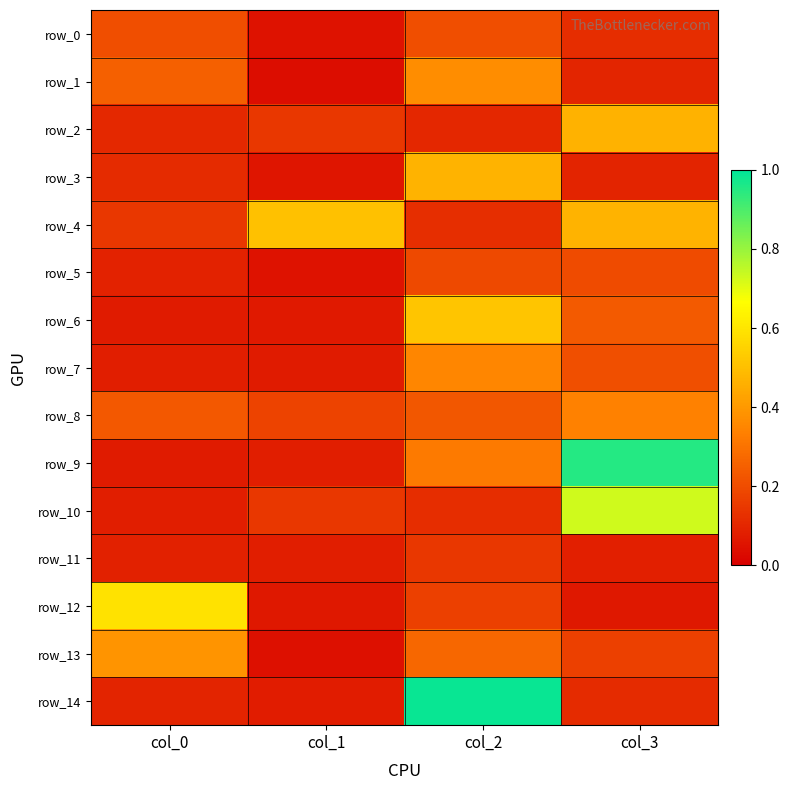

What is the total value across all series at col_0?

2.6